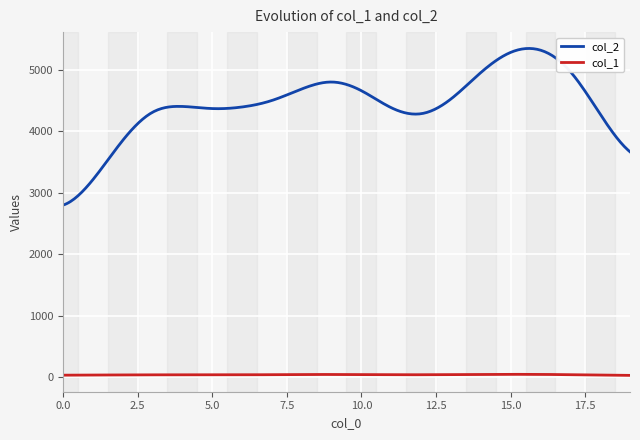

True or false: col_1 and col_2 intersect in this chart.

False